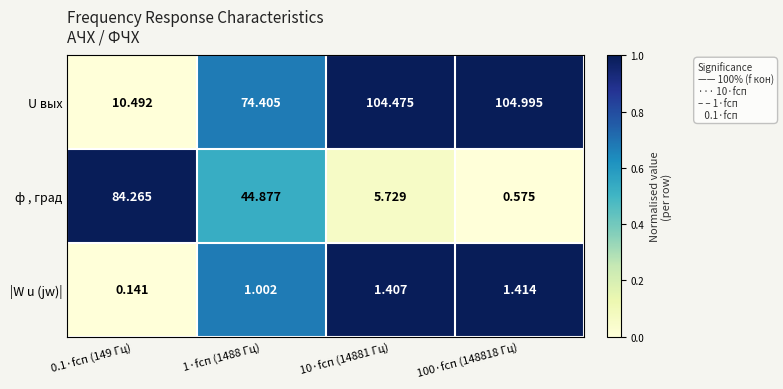

What is the spread (max minus min) of values at 10·fсп (14881 Гц)?

103.1